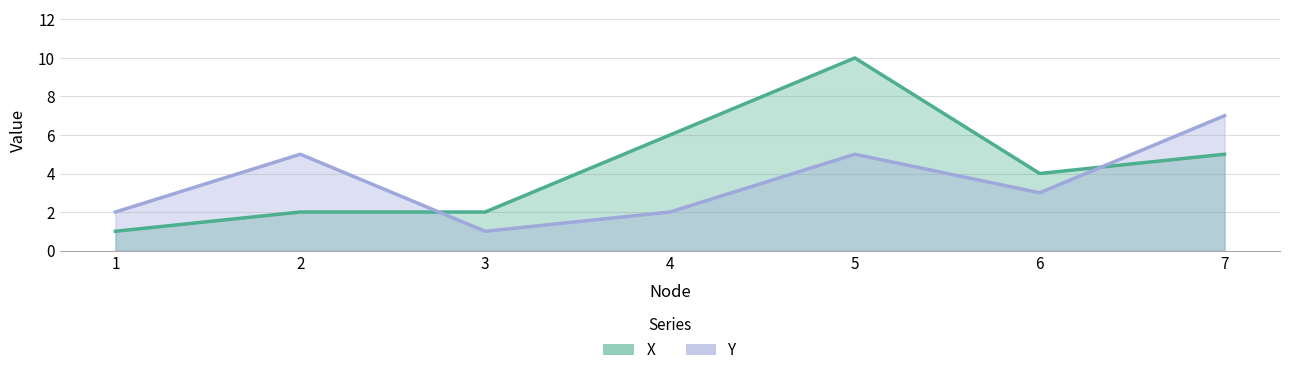

What is the sum of all Y values?

25